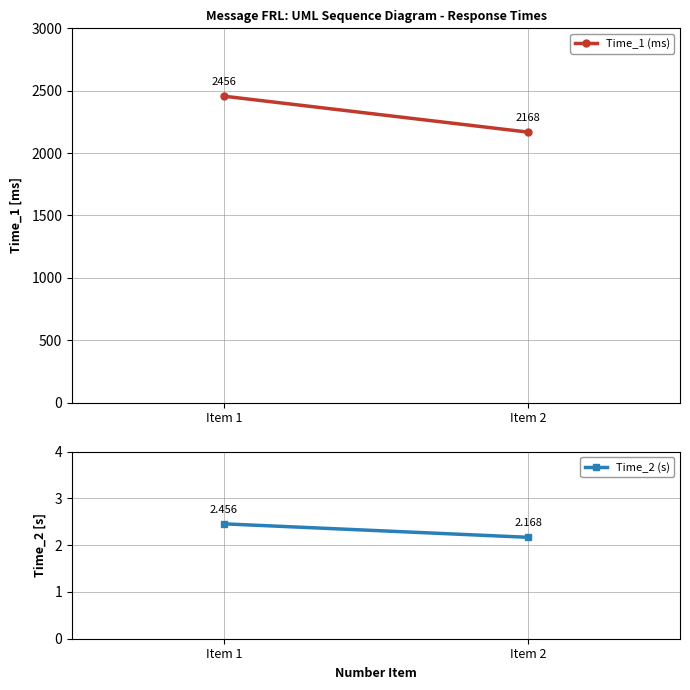

What are all the series names shown in the legend?

Time_1 (ms), Time_2 (s)